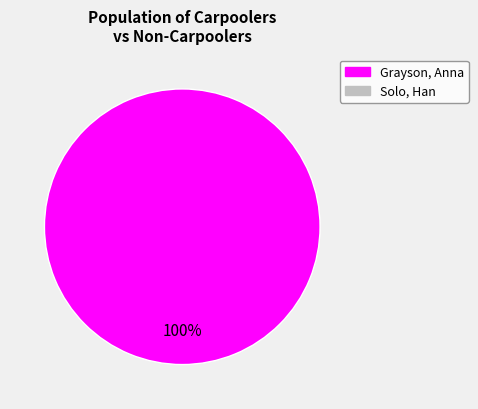

Is there a majority slice in this chart?

Yes